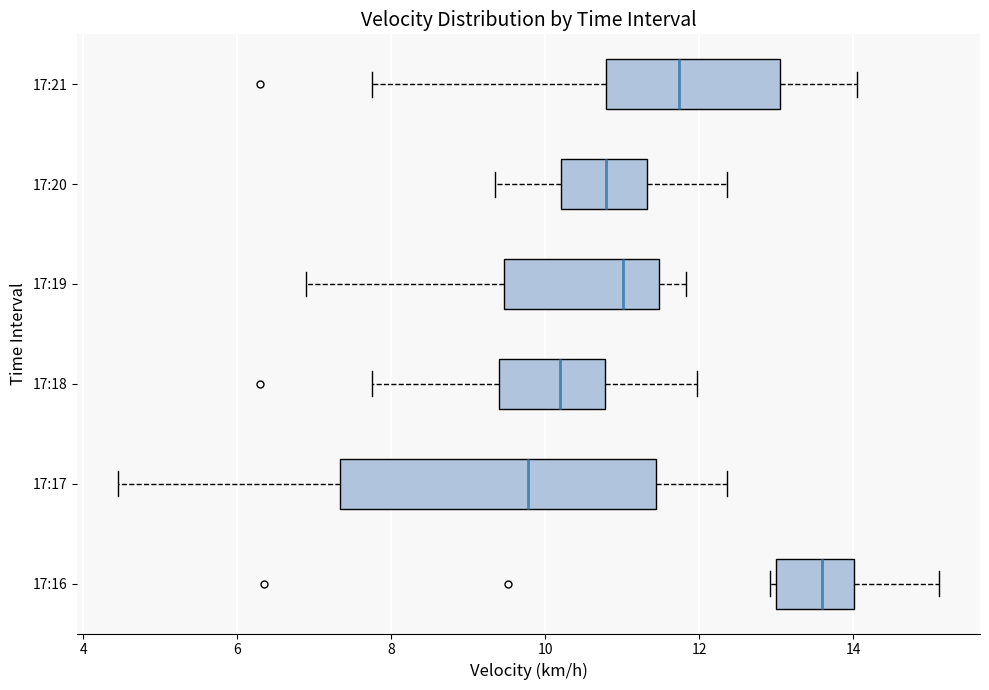

Which box has the furthest to the left median line?

17:17